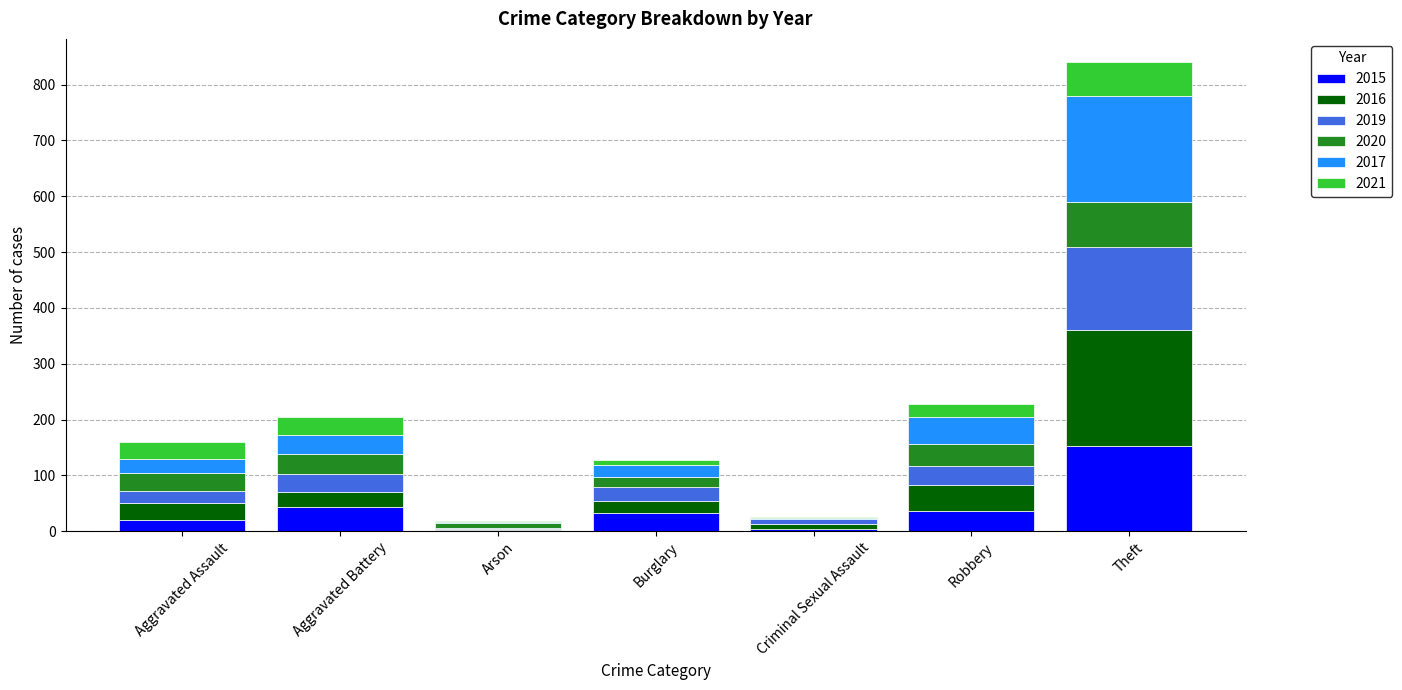

Does the chart contain stacked bars?

Yes